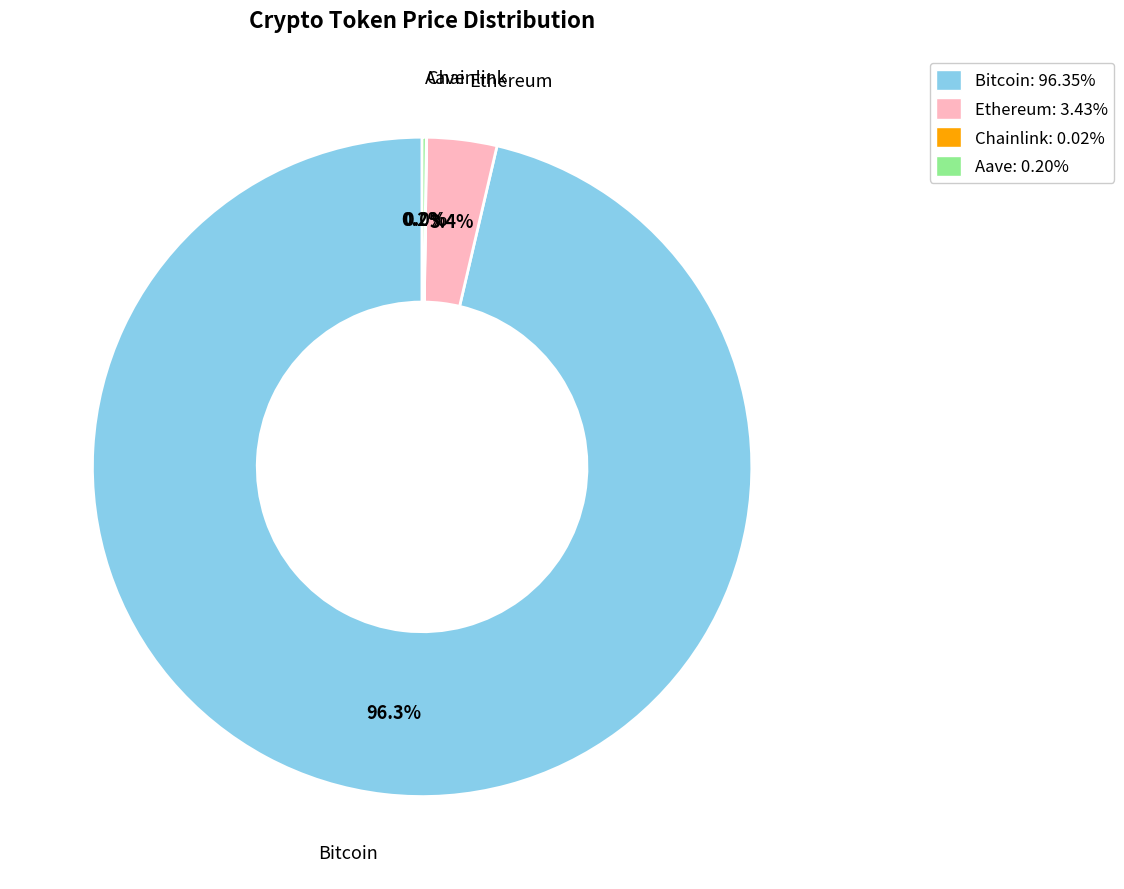

Does Ethereum account for over 50% of the chart?

No